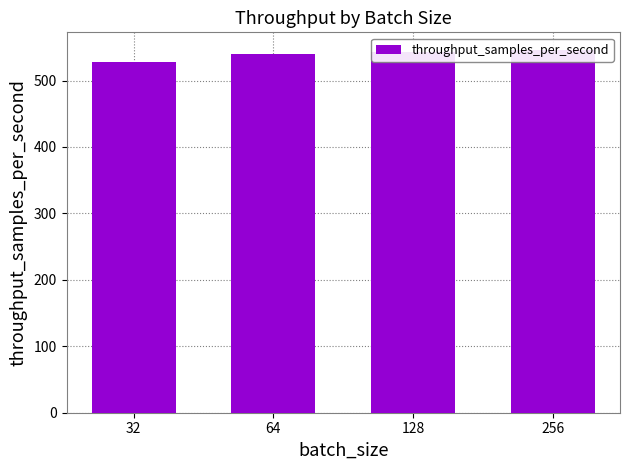

How many bars are there in total?

4